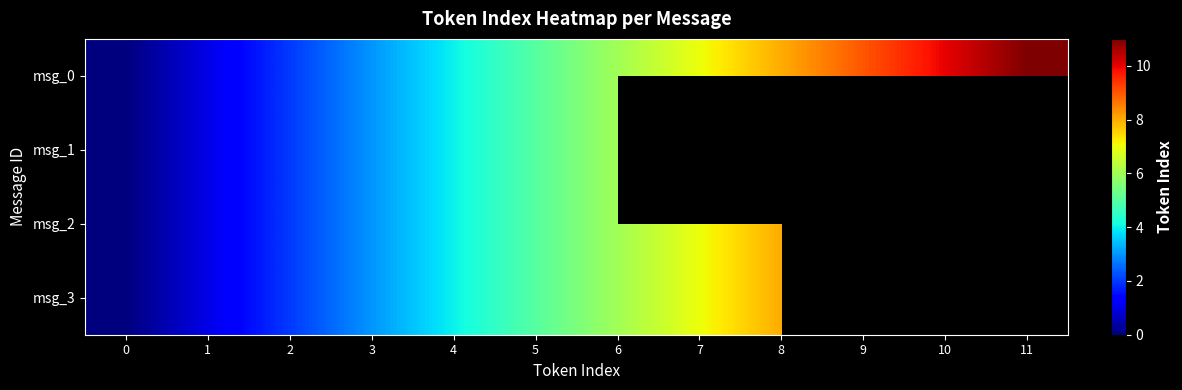

At which label is msg_1 closest to 3?

3